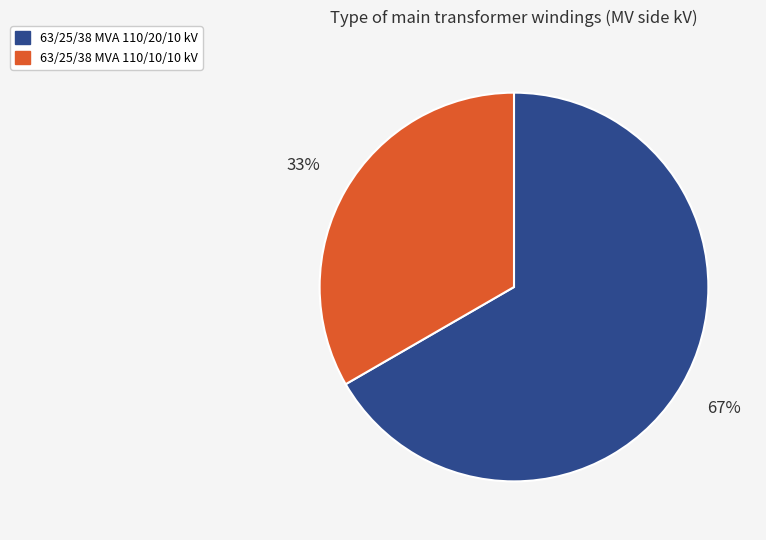

Is there a majority slice in this chart?

Yes